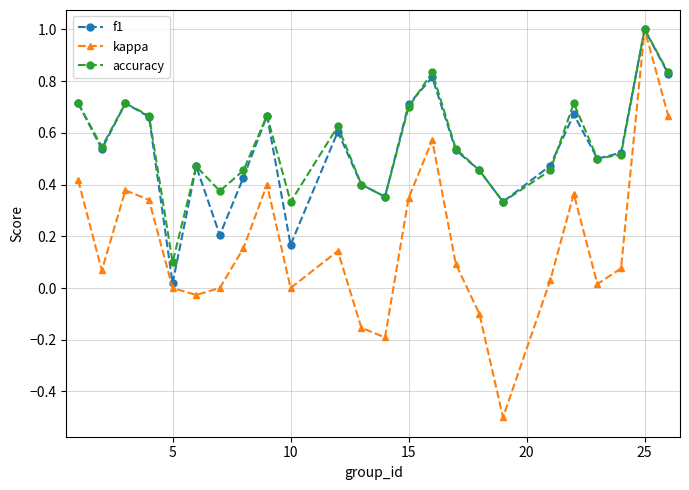

Which series has the largest range (max minus min)?

kappa